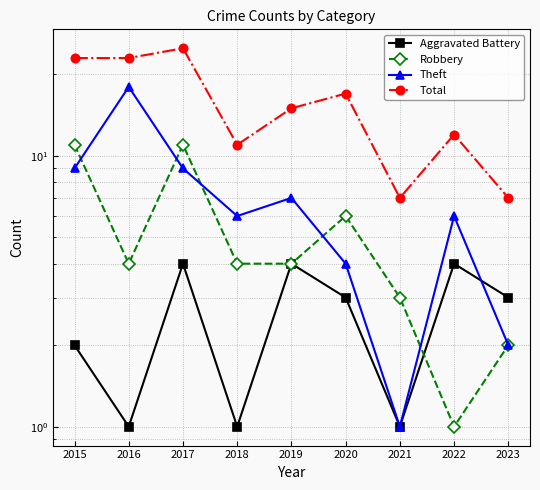

In Robbery, how many points are lower than both neighbors (excluding endpoints)?

2